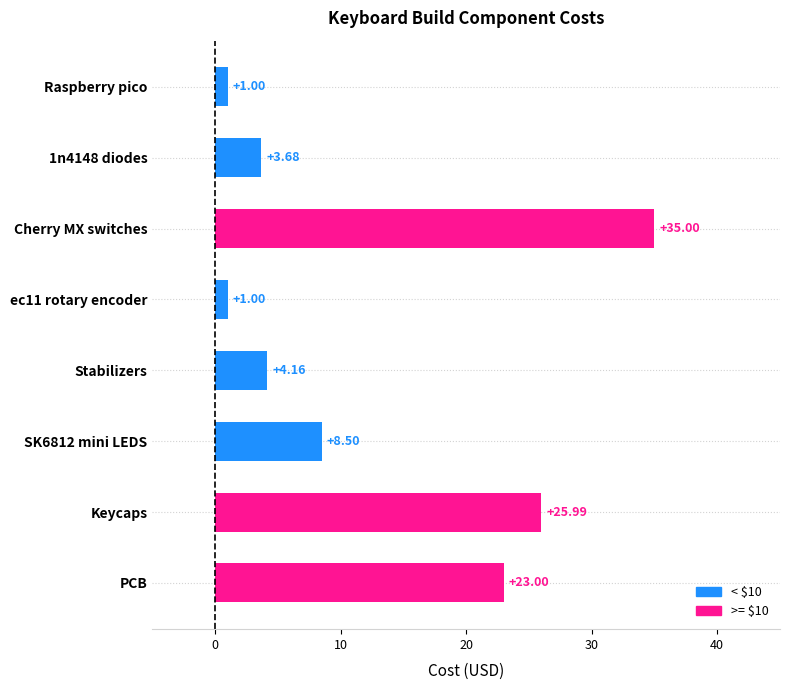

What is the label of the 6th bar from the bottom?

Cherry MX switches